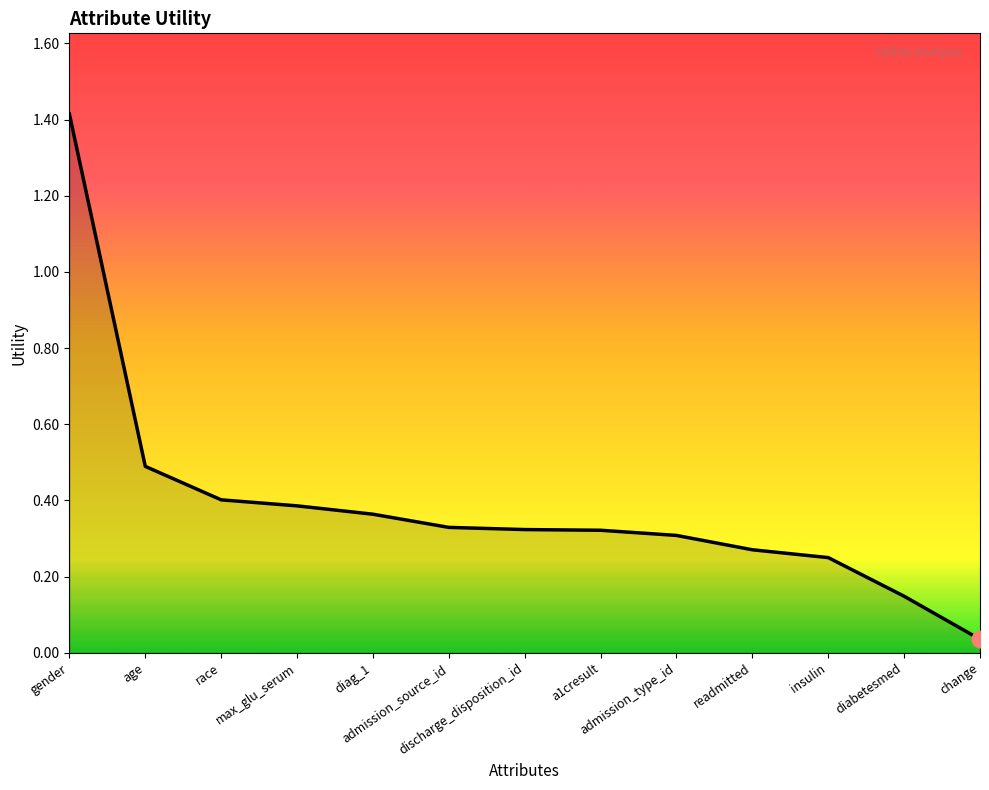

What is the difference between the maximum and second lowest values?

1.3